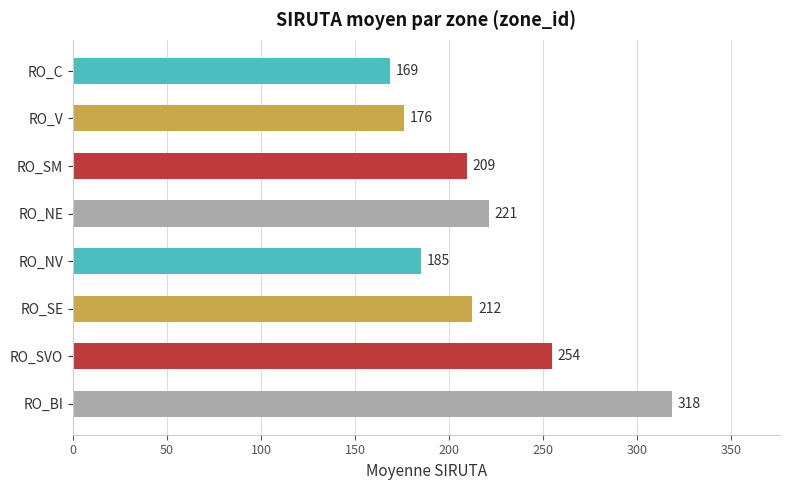

Where is the data nearest to the value 243?

RO_SVO